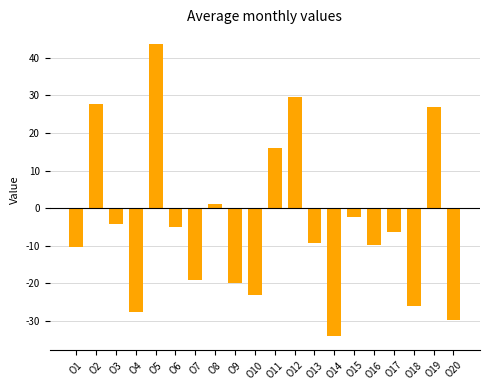

Which label corresponds to the largest value in the chart?

O5